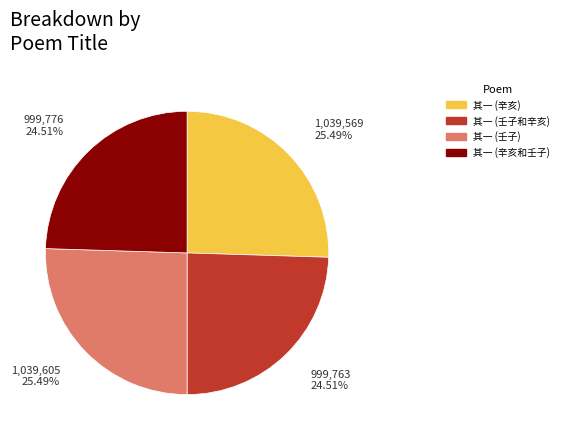

Is there a majority slice in this chart?

No